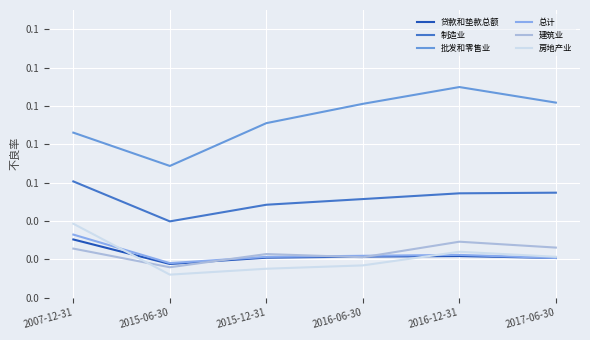

Which series has the largest range (max minus min)?

批发和零售业